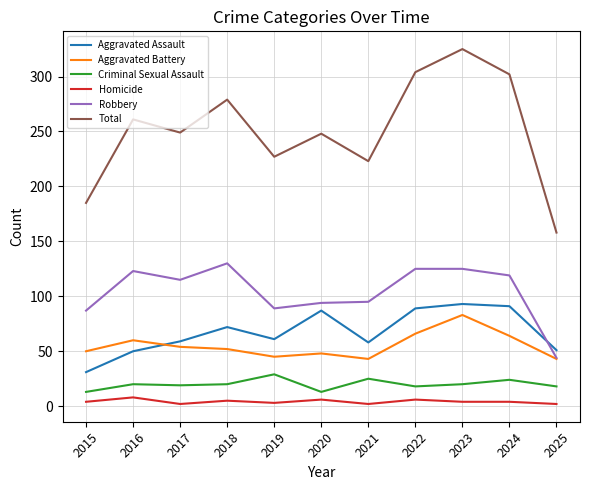

True or false: Robbery has a value of 53 at 2021.

False